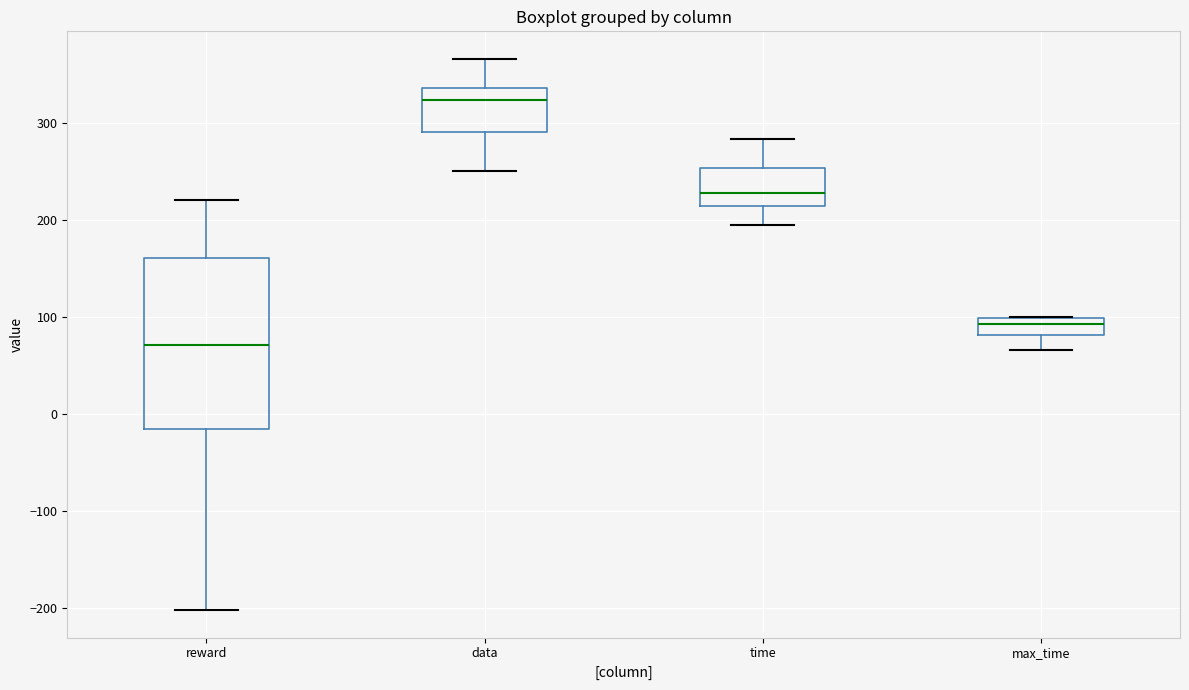

Which box is the tallest, from its lower edge to its upper edge?

reward